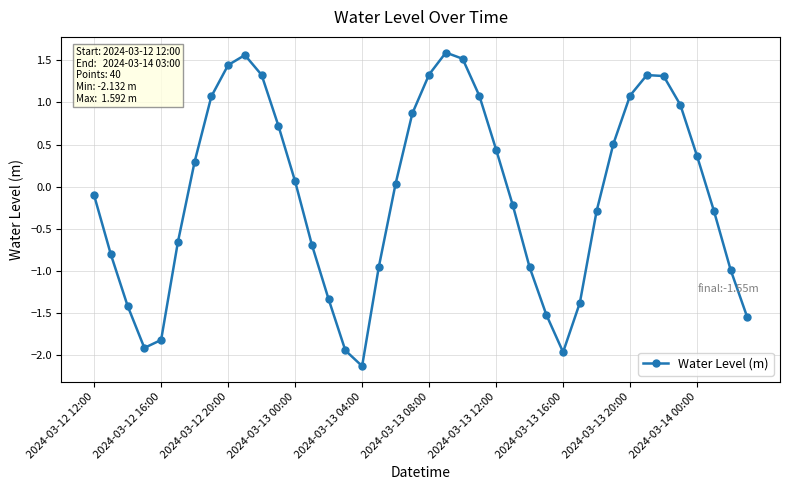

How many interior local peaks (higher than both neighbors) does the data have?

3